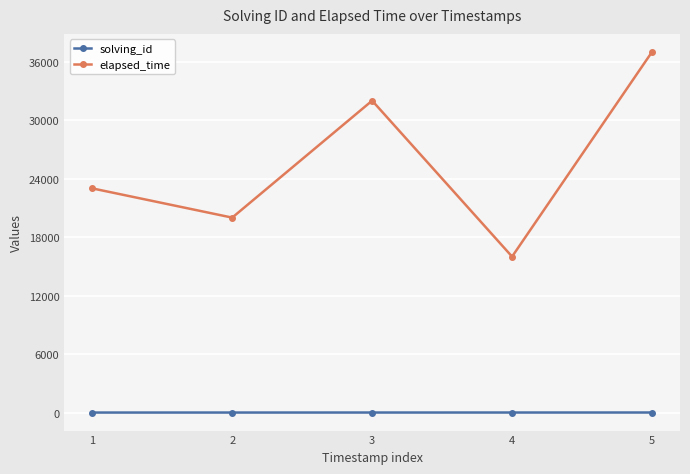

True or false: elapsed_time and solving_id cross at least once.

False